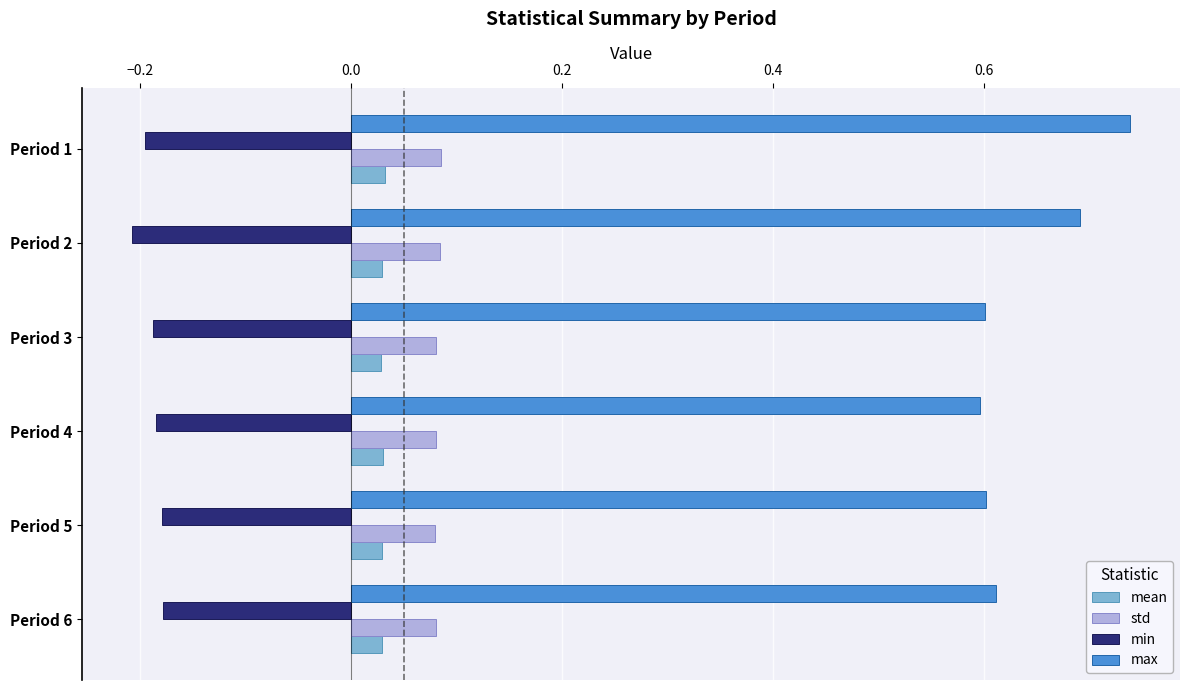

What is the sum of all max values?

3.8